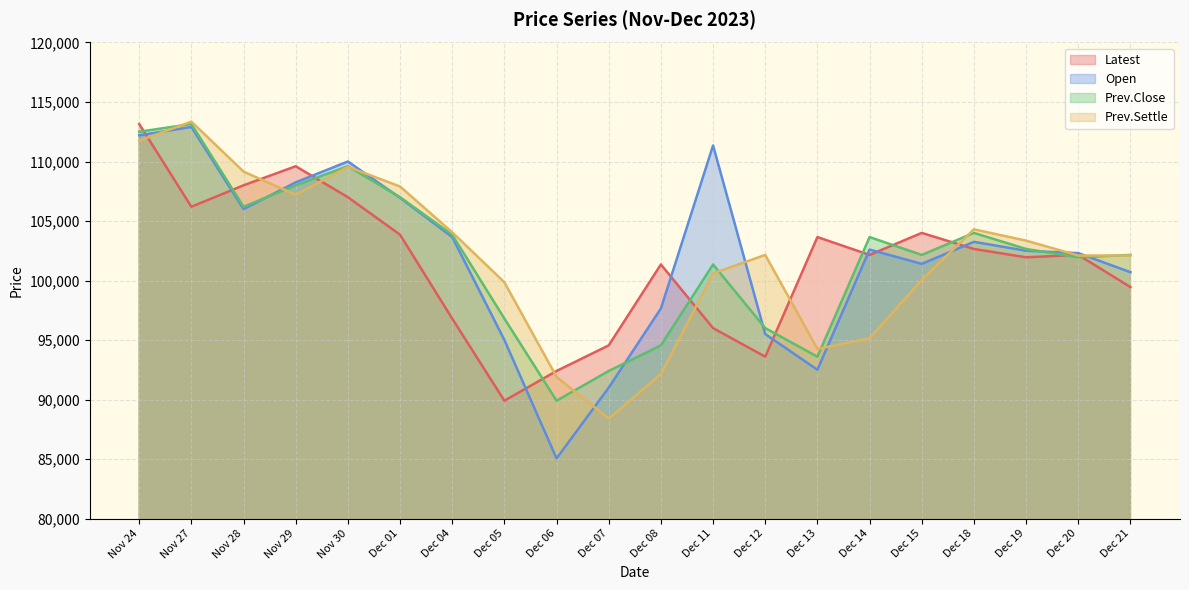

How many values in the Latest series are below 102150?

9